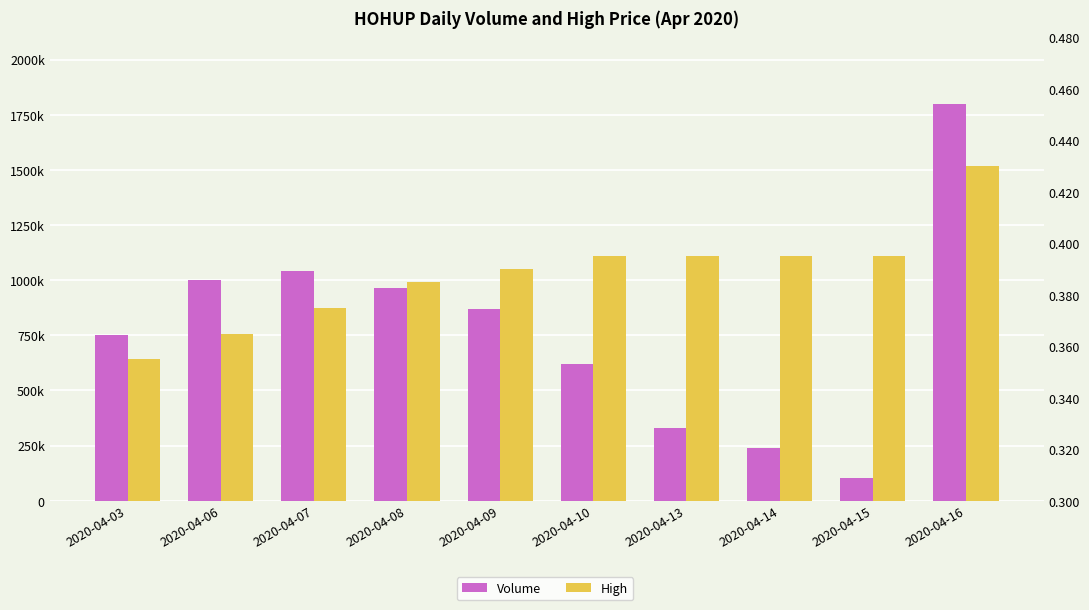

At how many categories does at least one series exceed 781424?

5